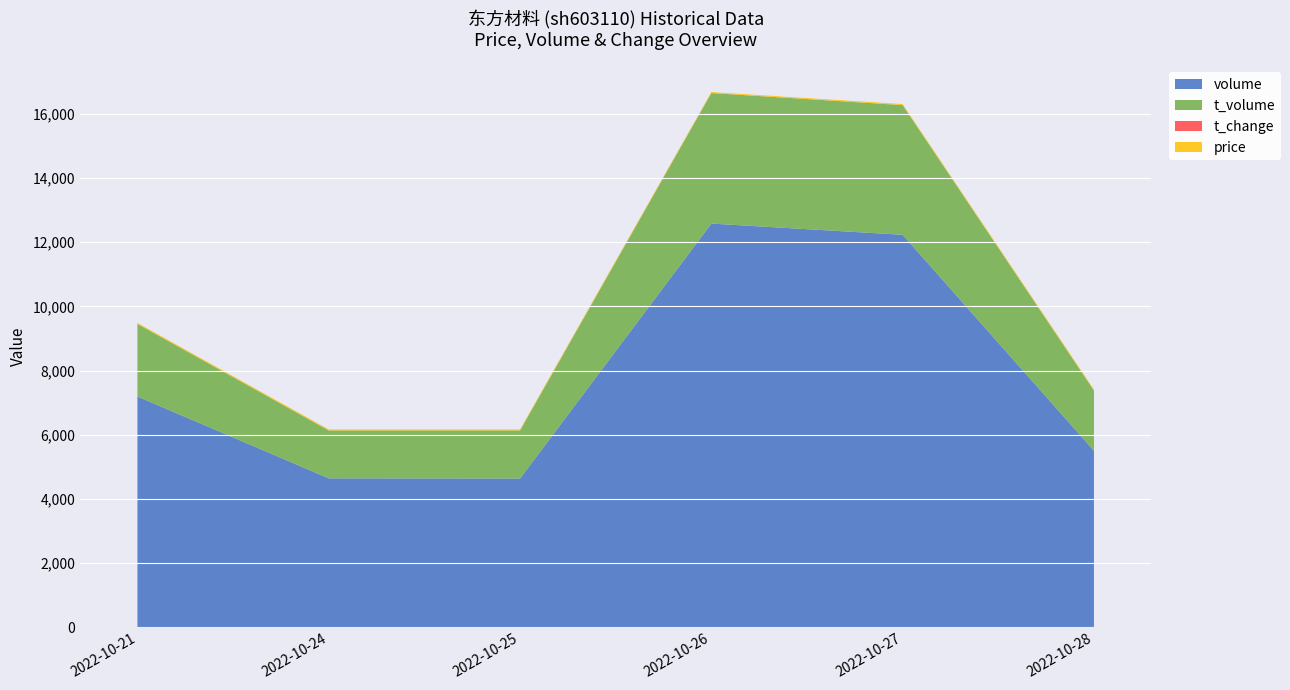

Reading left to right, list all the values displayed in this chart.

price: 31.5	31.9	32.3	32.0	32.3	34.0
volume: 7192.0	4641.0	4635.0	12581.0	12231.0	5500.0
t_volume: 2263.0	1492.0	1499.0	4066.0	4041.0	1876.0
t_change: 0.4	0.2	0.2	0.6	0.6	0.3